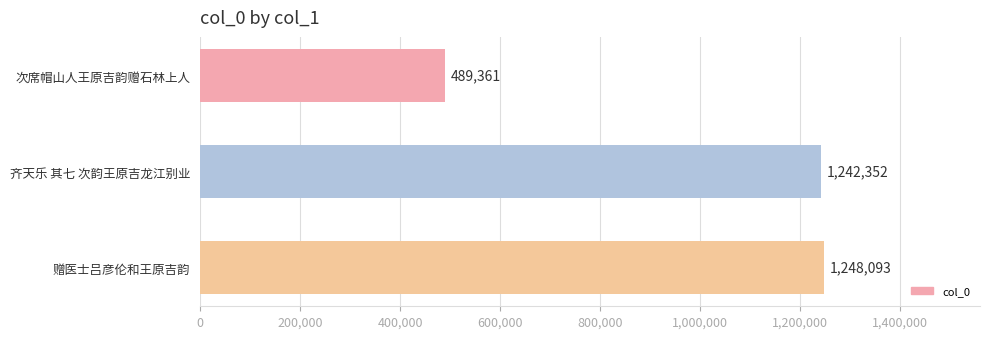

True or false: the data shows 1242352 at 齐天乐 其七 次韵王原吉龙江别业.

True